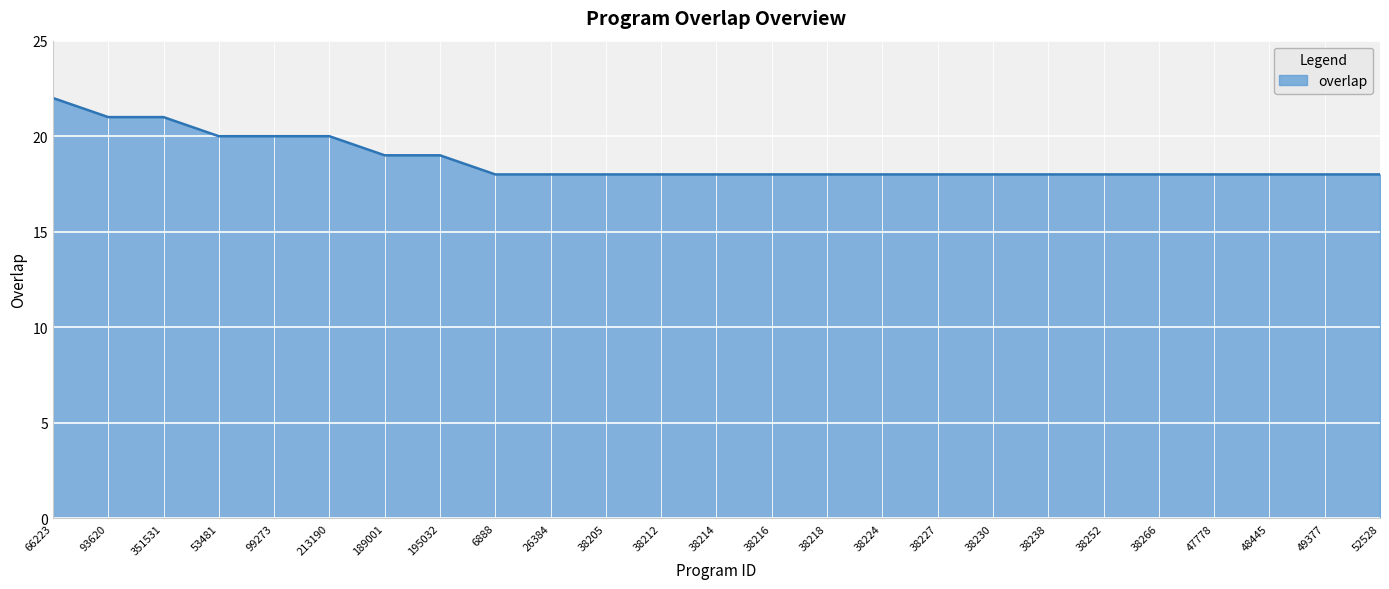

Reading left to right, list all the values displayed in this chart.

66223=22	93620=21	351531=21	53481=20	99273=20	213190=20	189001=19	195032=19	6888=18	26384=18	38205=18	38212=18	38214=18	38216=18	38218=18	38224=18	38227=18	38230=18	38238=18	38252=18	38266=18	47778=18	48445=18	49377=18	52528=18